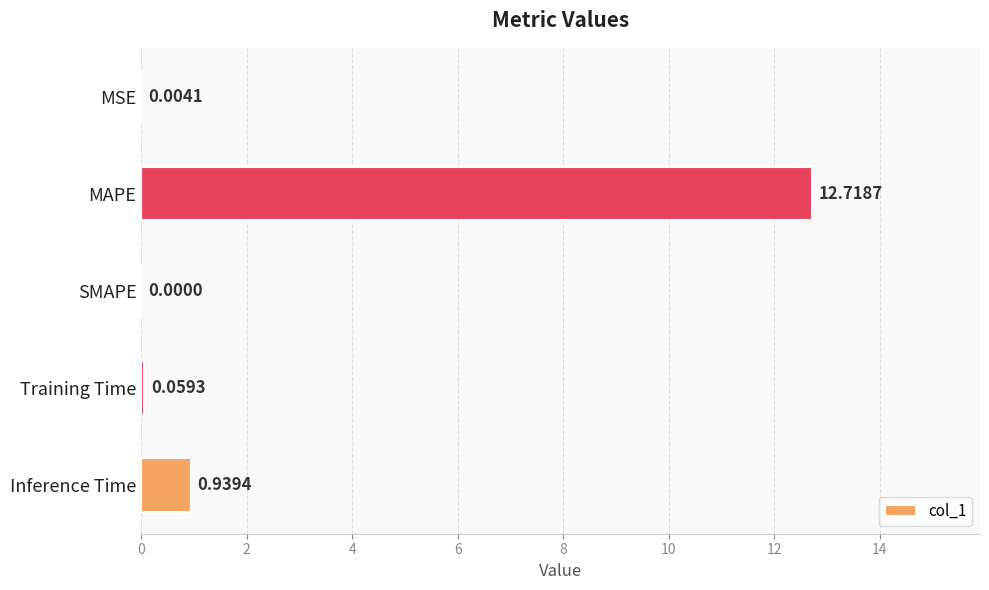

How many series are shown in this chart?

1